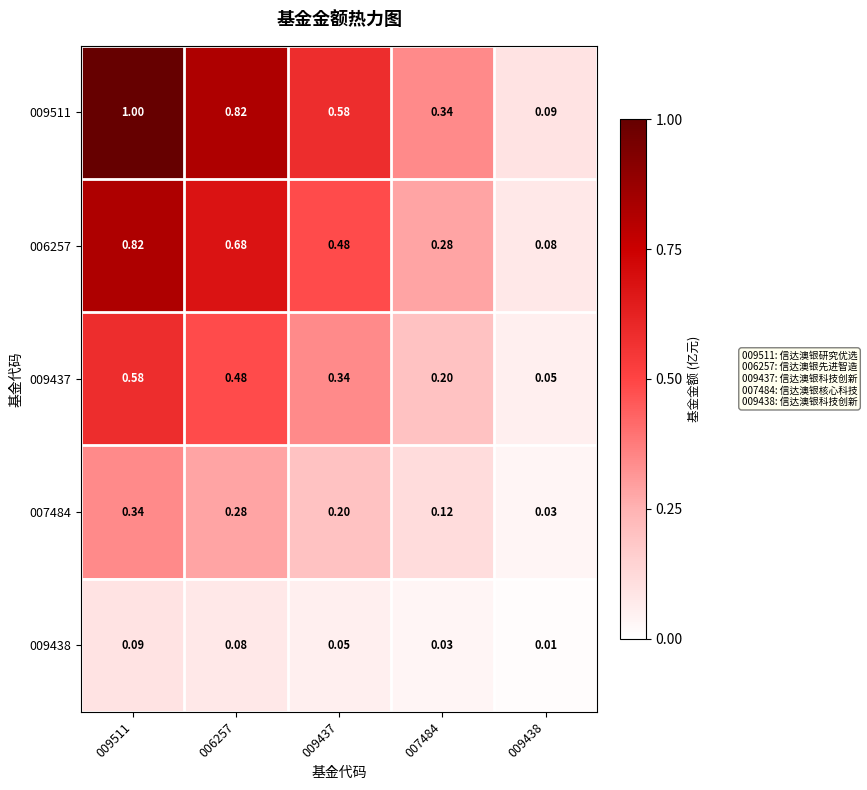

Is the value of 009511 at 009438 greater than the value of 009438 at 006257?

Yes